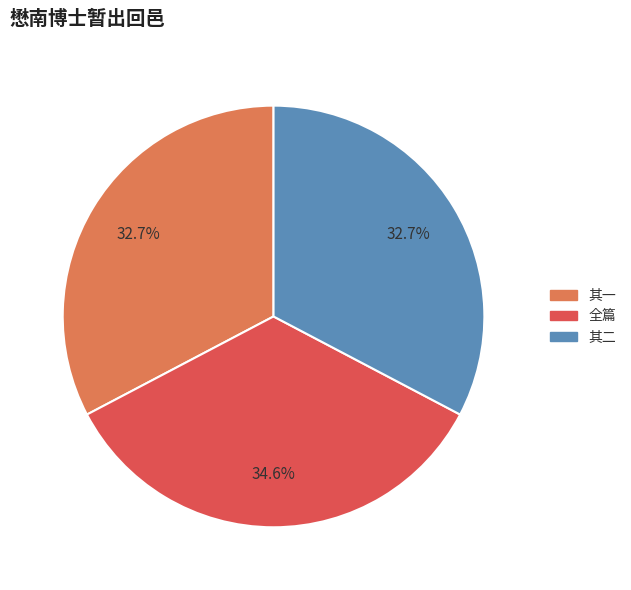

Is there a majority slice in this chart?

No